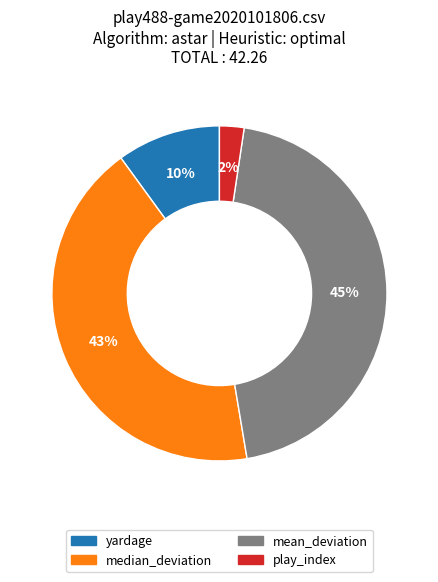

To the nearest percent, what is the average slice percentage?

25%